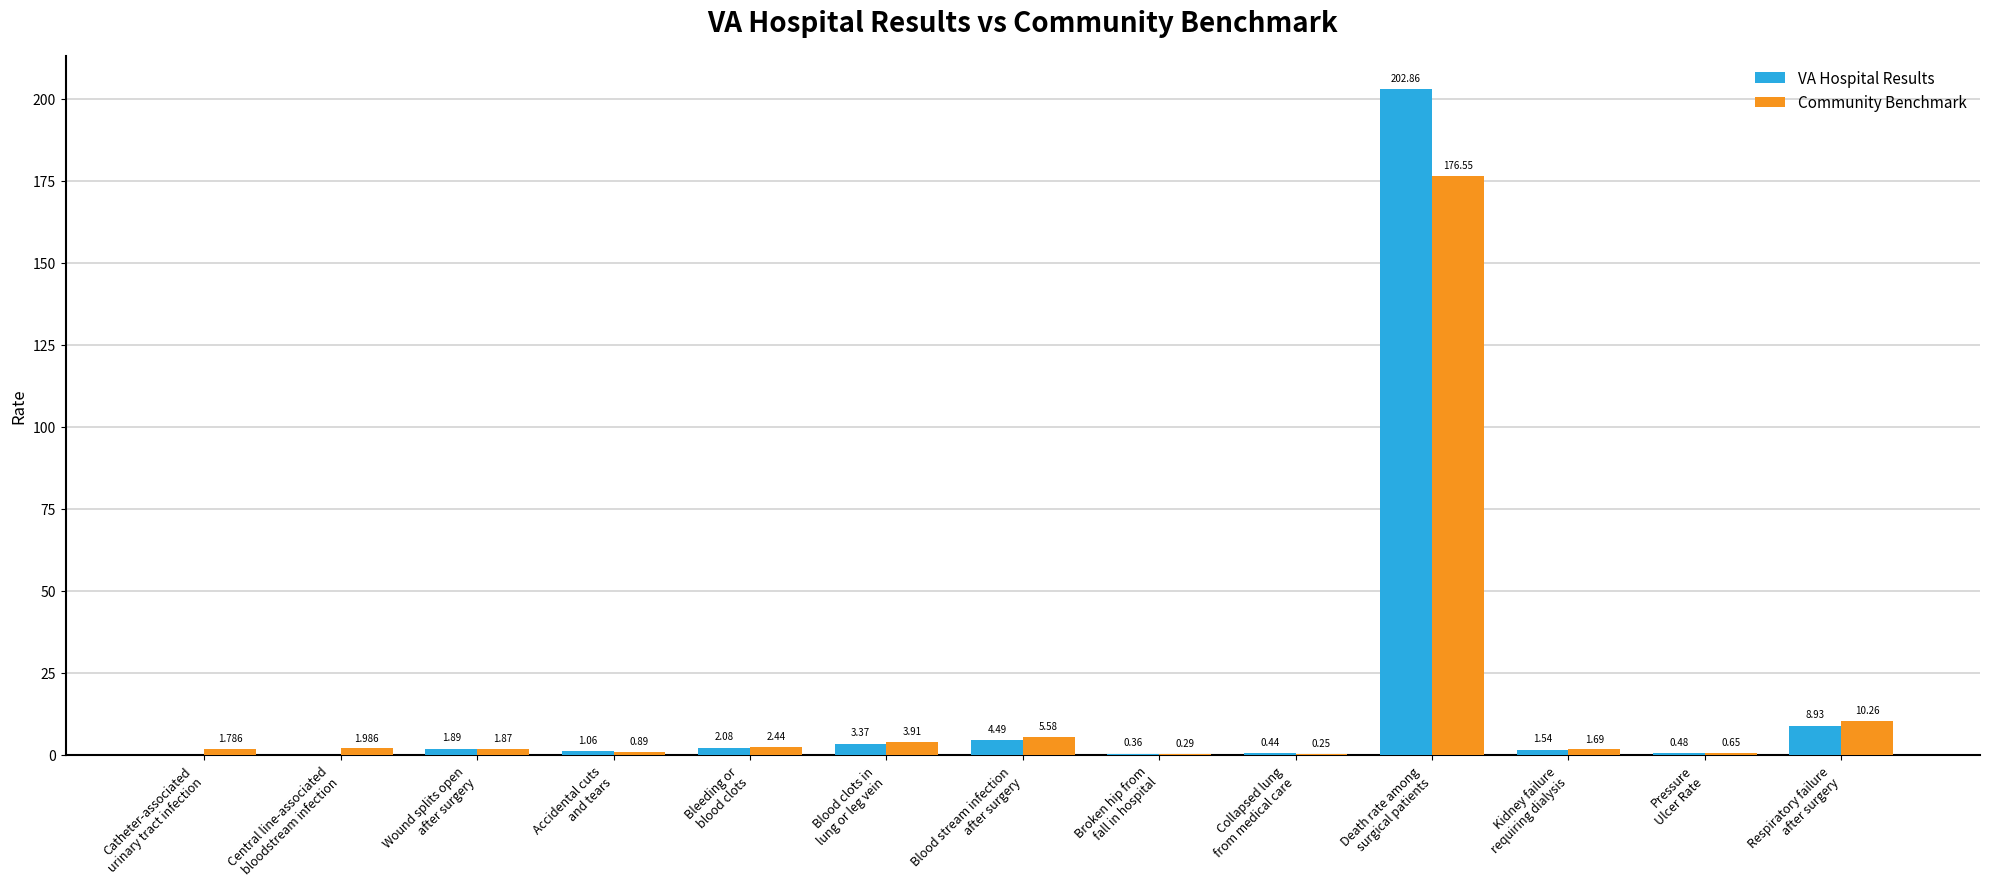

What is the average value of the VA Hospital Results series?

17.5